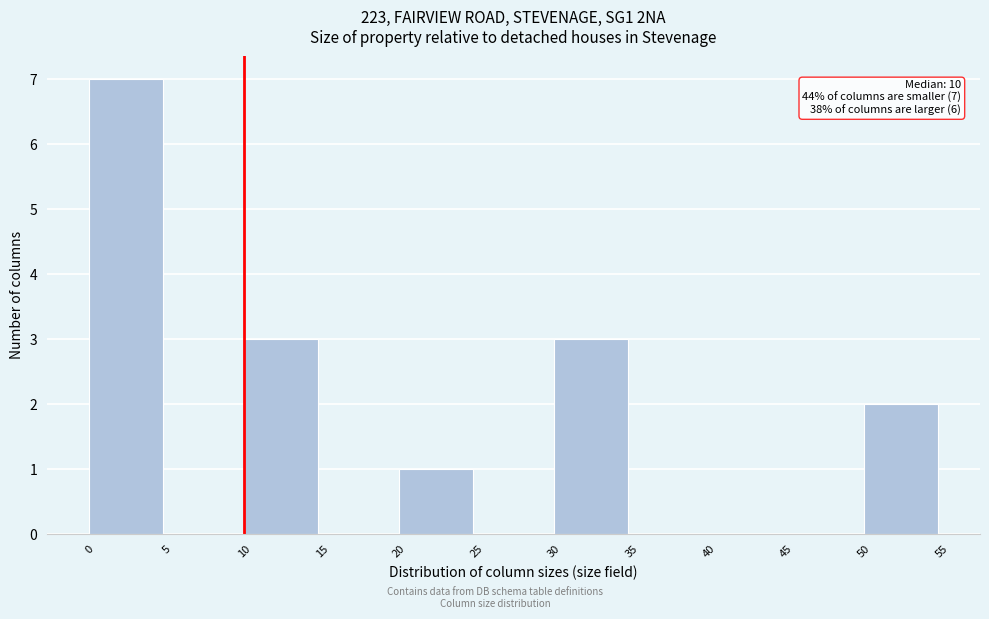

Which range on the x-axis has the tallest bar?

0 to 5